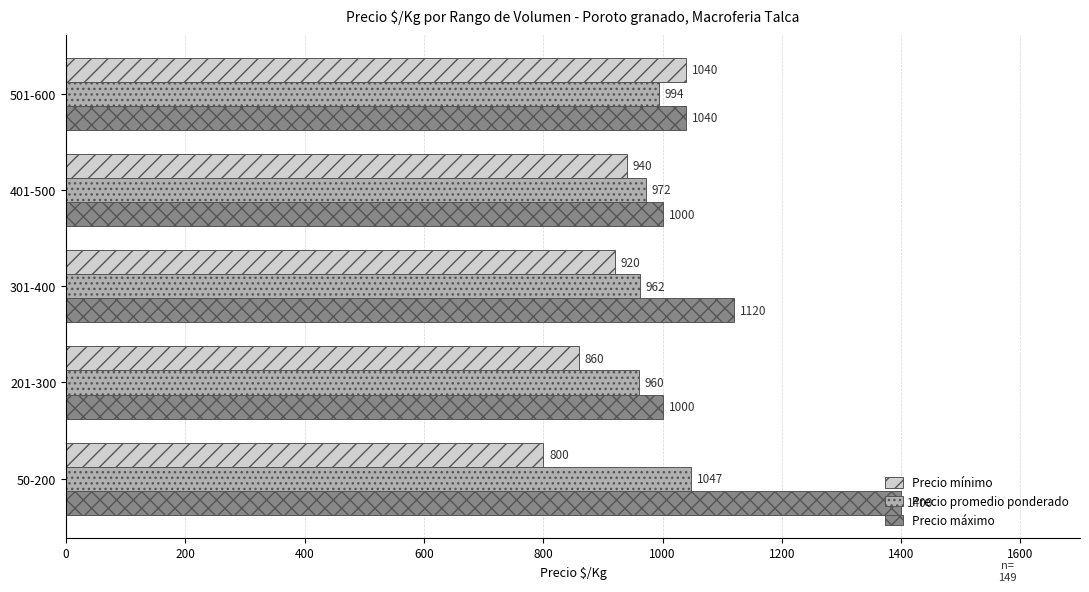

What is the difference between the maximum and minimum values in the Precio mínimo series?

240